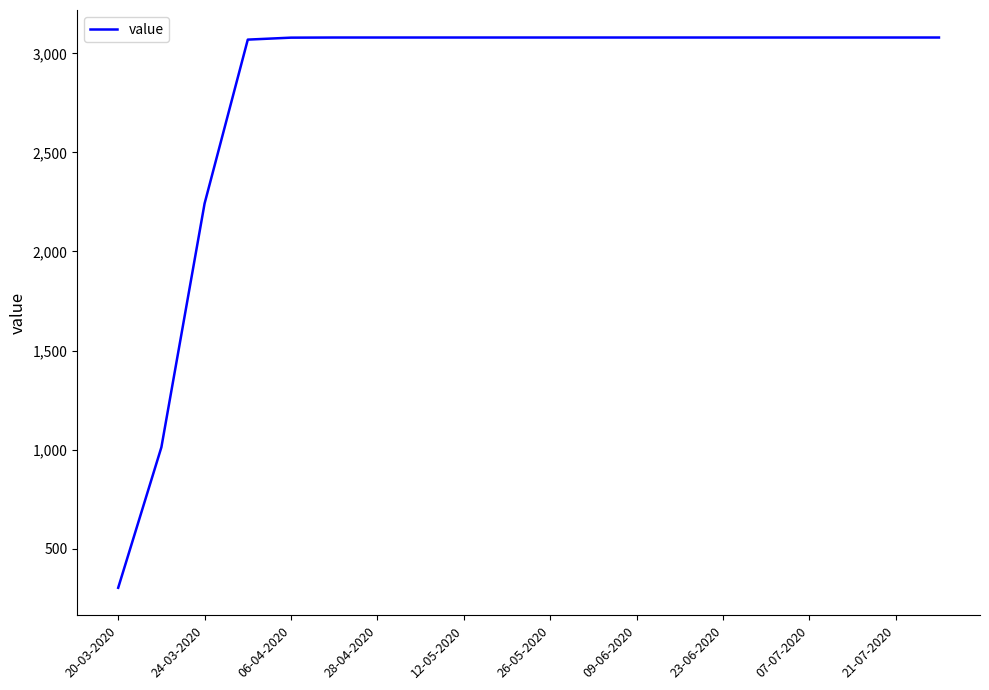

Does the chart display data point markers on the line(s)?

No